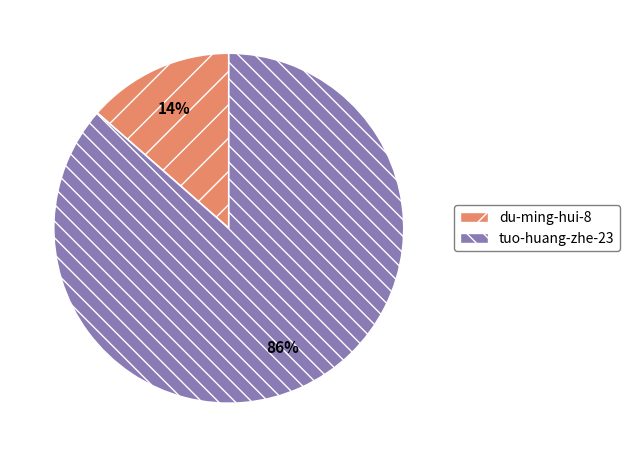

To the nearest percent, what is the combined percentage of tuo-huang-zhe-23 and du-ming-hui-8?

100%